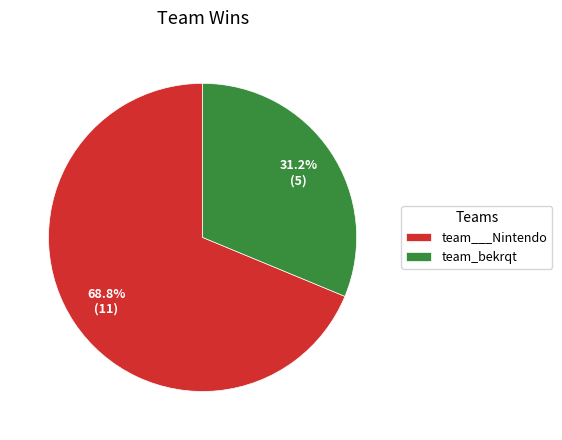

To the nearest percent, what is the average slice percentage?

50%